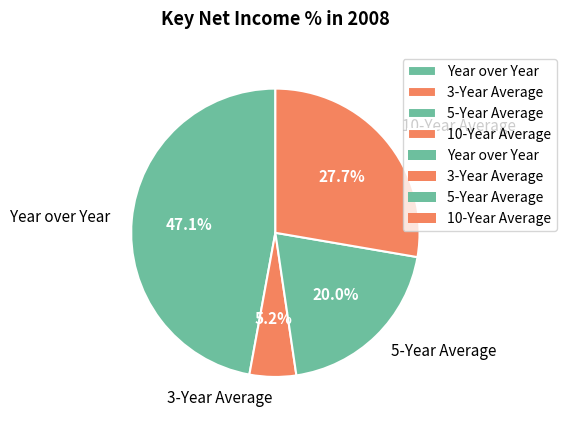

Does 3-Year Average represent more than half of the total?

No